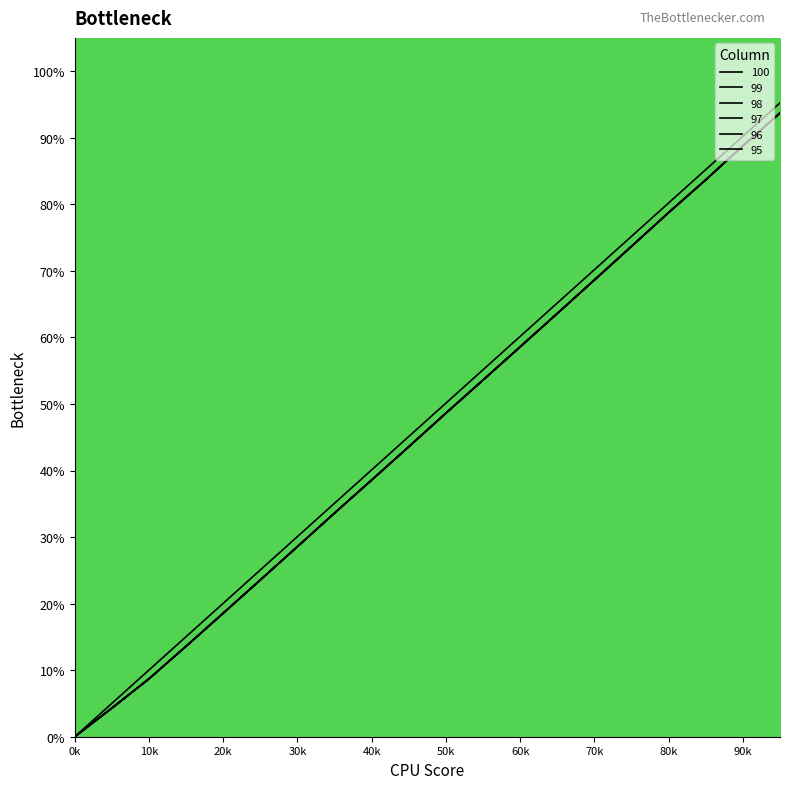

Is this an area chart (filled region under the line)?

No